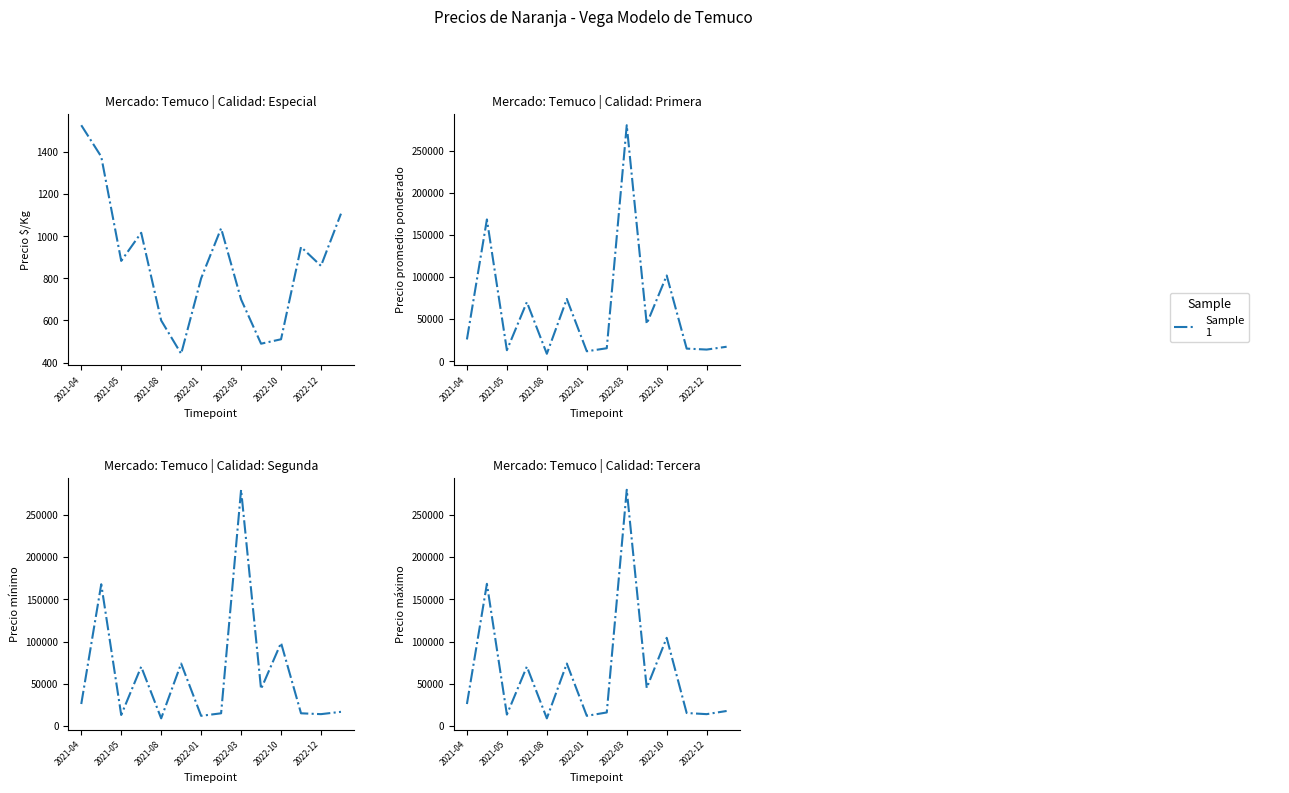

At which label does Precio $/Kg first exceed 883?

2021-04